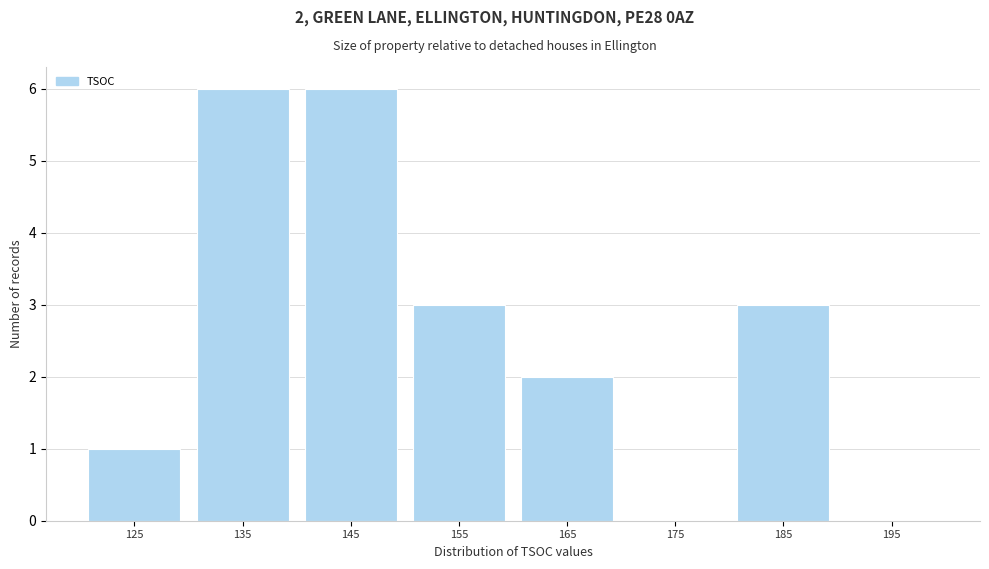

Reading right to left, what are all the values shown in this chart?

195=0	185=3	175=0	165=2	155=3	145=6	135=6	125=1